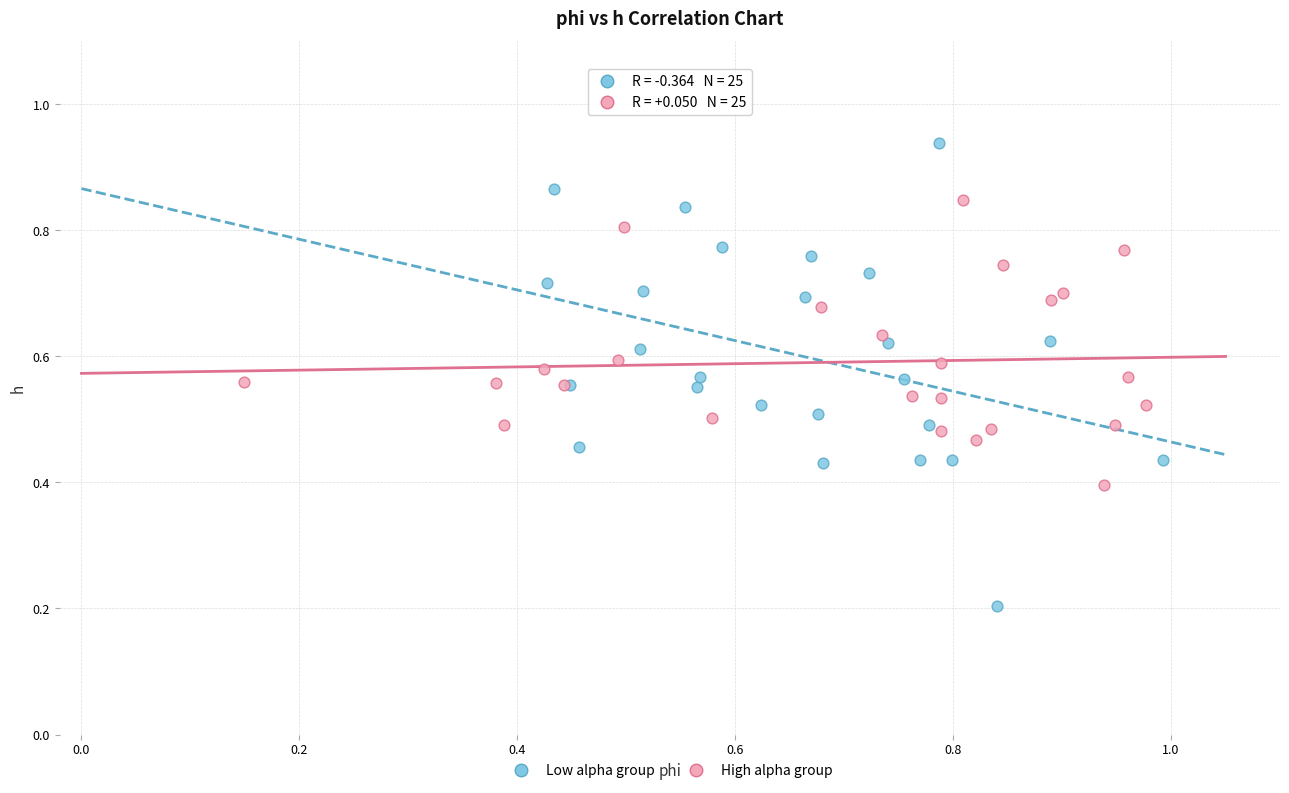

Which series reaches the minimum Y coordinate?

Low alpha group